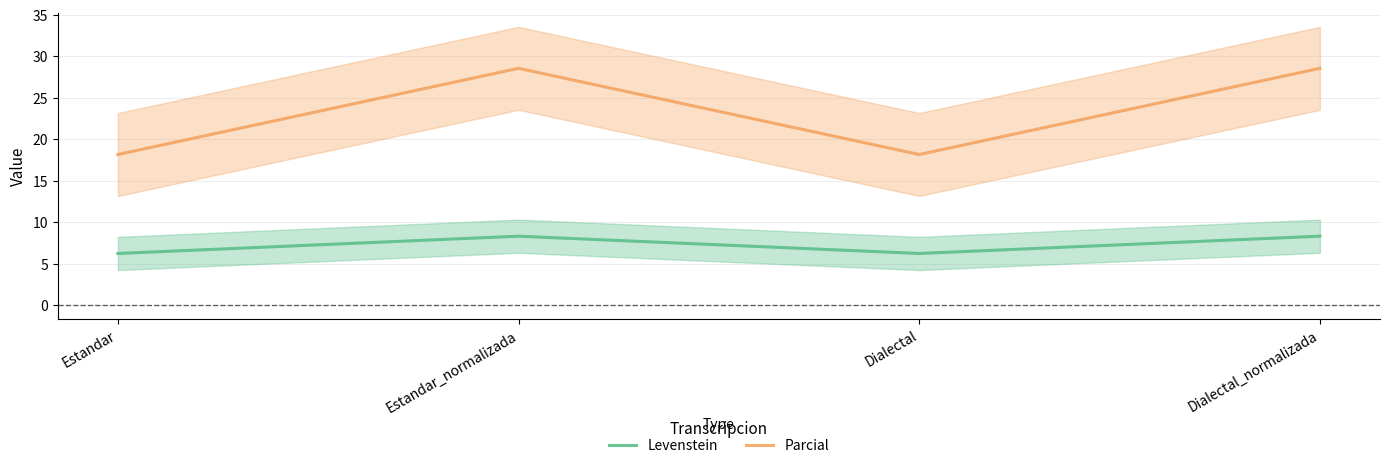

What is the difference between the highest and lowest values at Estandar?

11.9